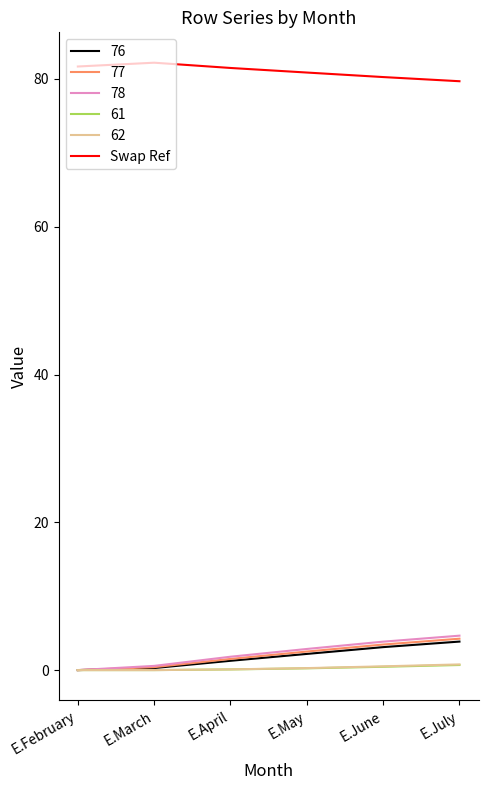

What is the greatest value displayed?

82.2